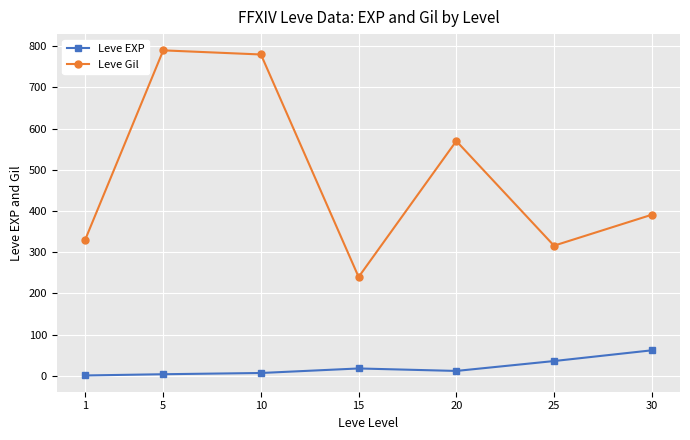

What is the spread (max minus min) of values at 25?

280